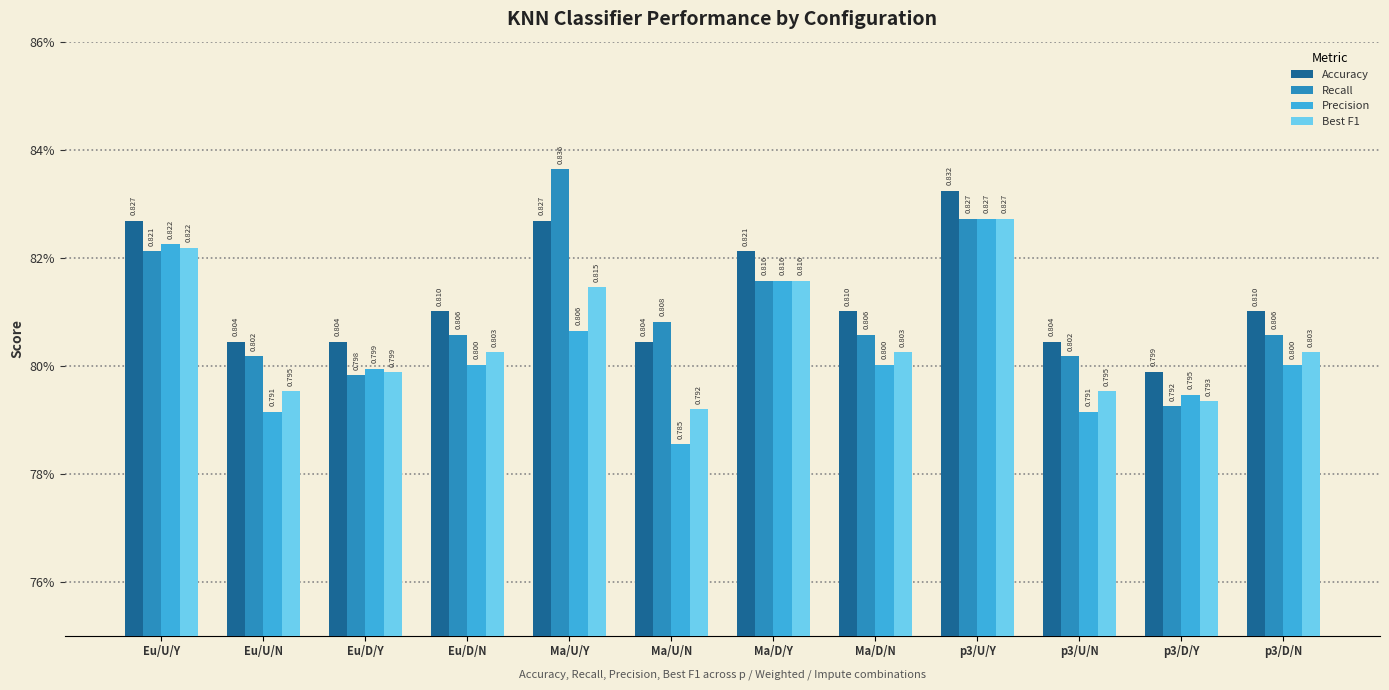

At how many categories does at least one series exceed 0?

12